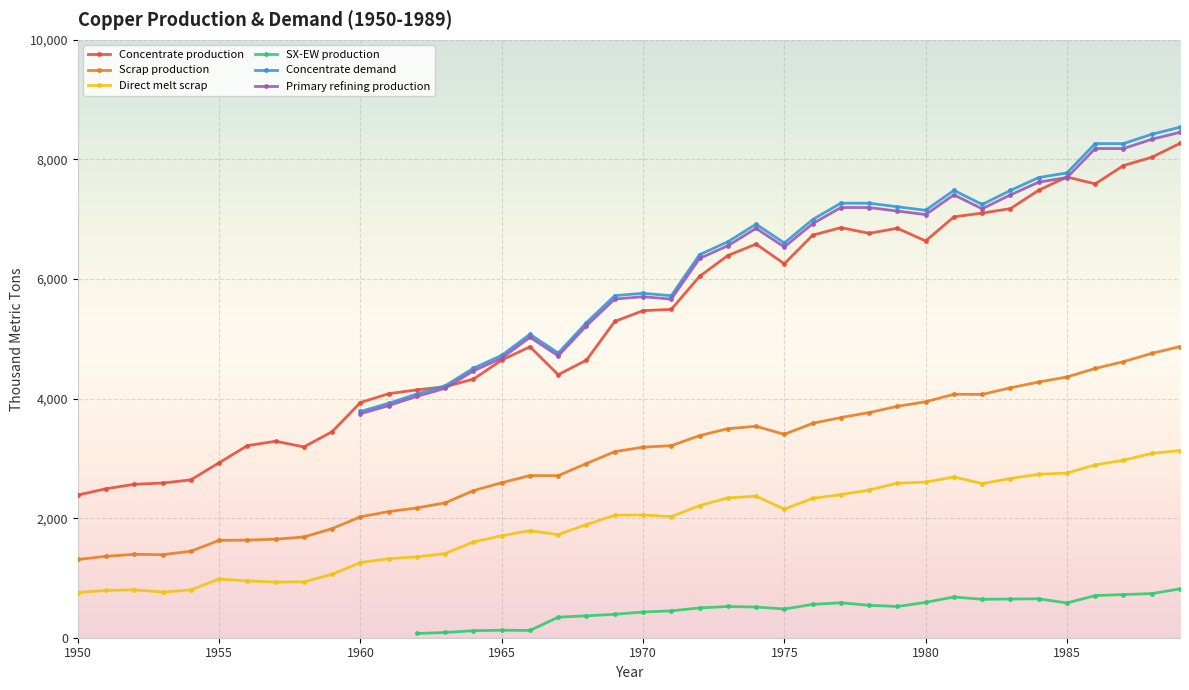

What are all the series names shown in the legend?

Concentrate production, Scrap production, Direct melt scrap, SX-EW production, Concentrate demand, Primary refining production